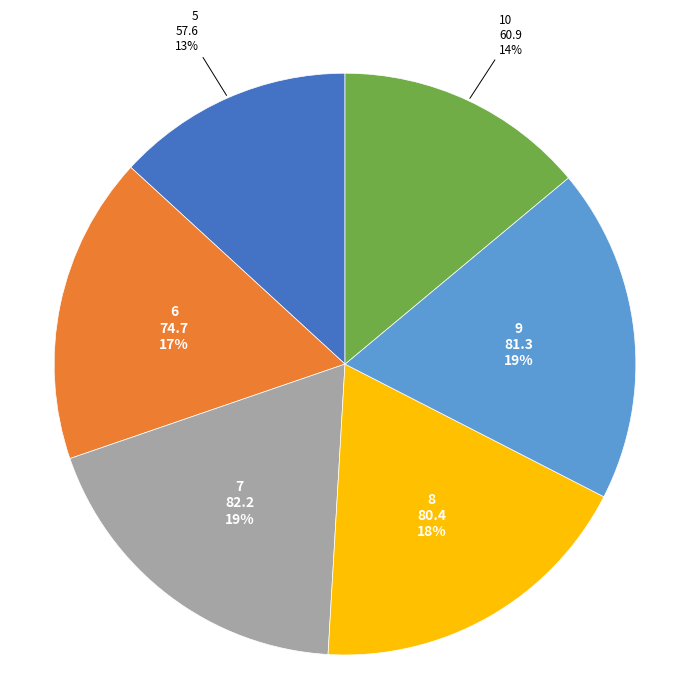

To the nearest percent, what is the difference between the largest and smallest slice percentages?

6%